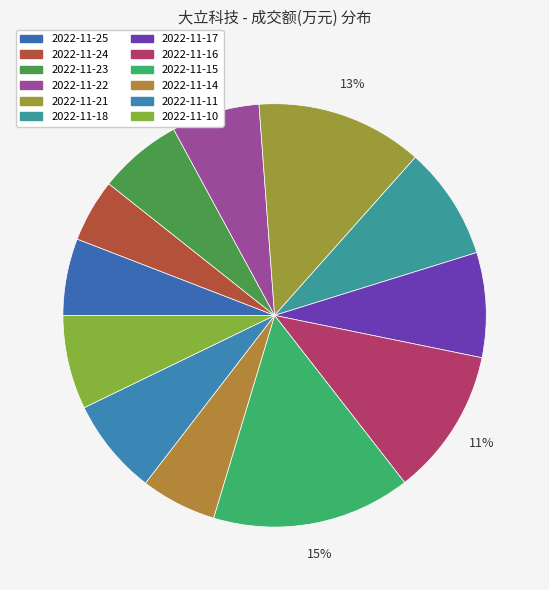

Is it true that 2022-11-18 is 18% of the pie?

False